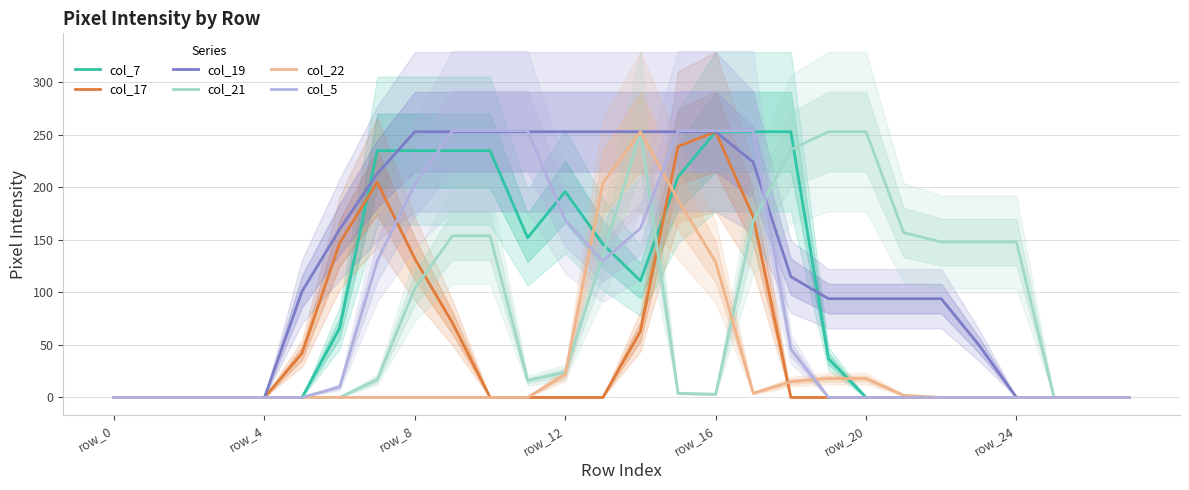

What position from the right is 15?

13